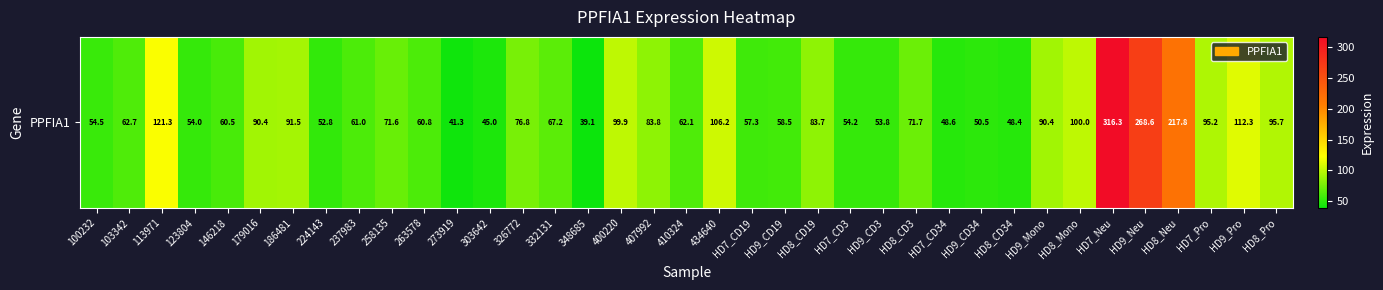

The value at 146218 is 81.3. True or false?

False